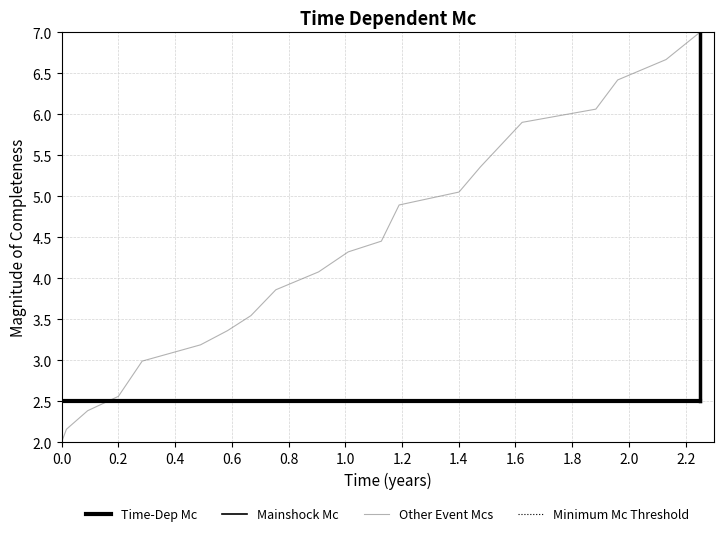

List the series in order of their peak value, lowest first.

Time-Dep Mc, Mainshock Mc, Minimum Mc Threshold, Other Event Mcs